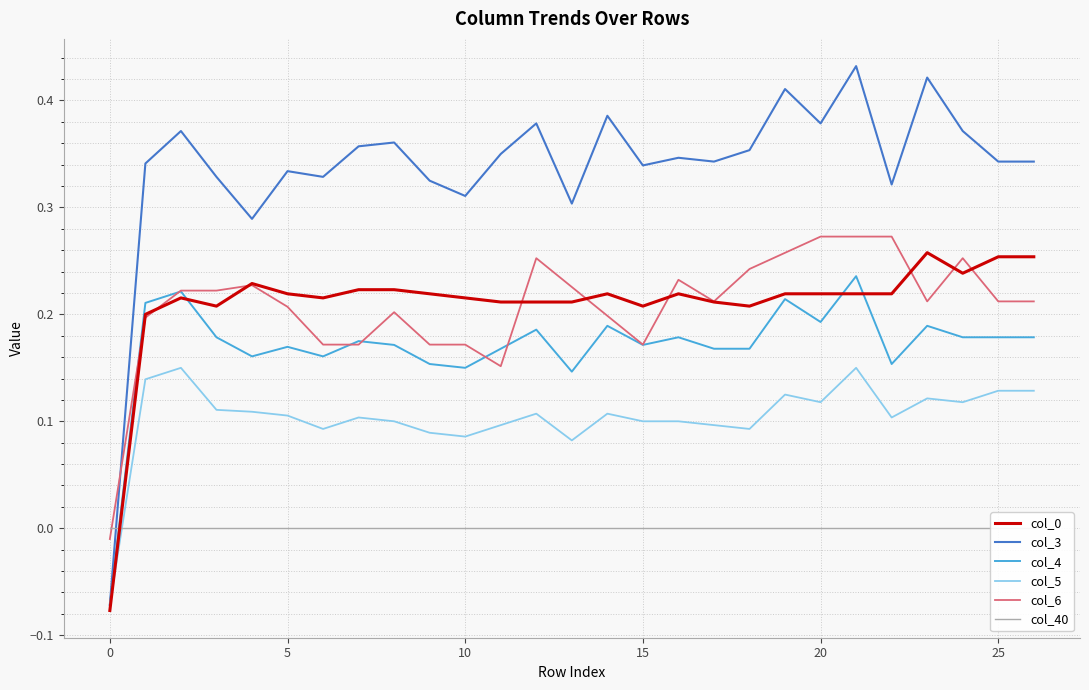

True or false: col_3 has a value of 0.2 at 25.

False